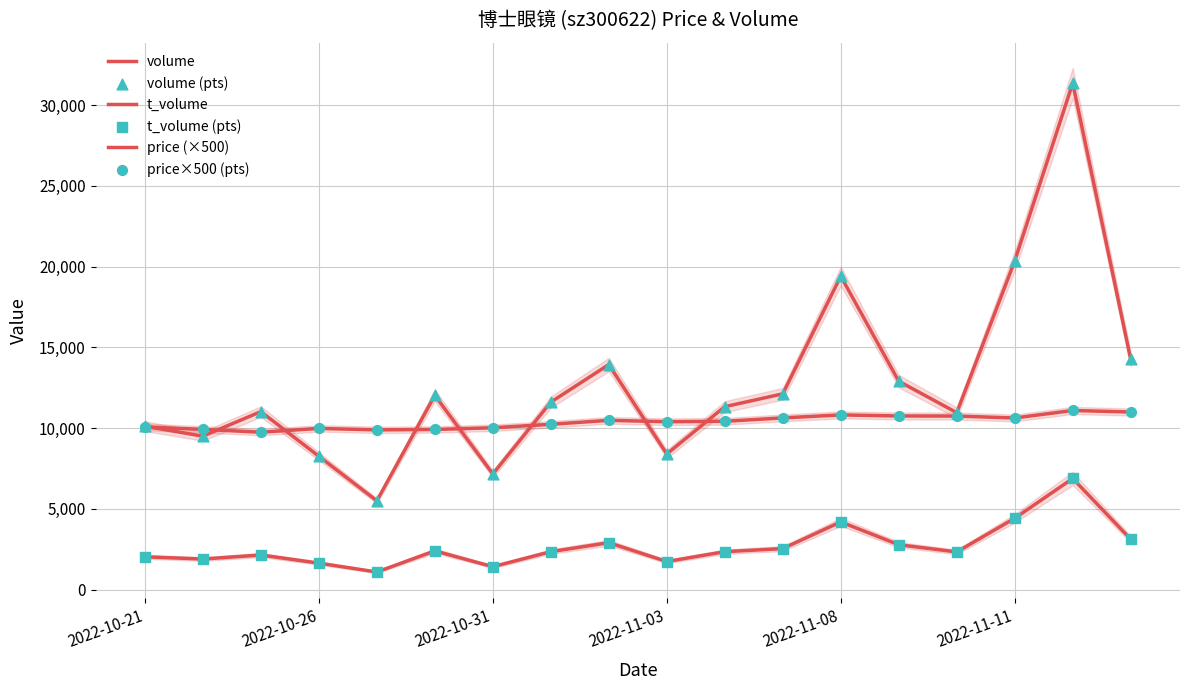

At which category is the sum across all series the highest?

16